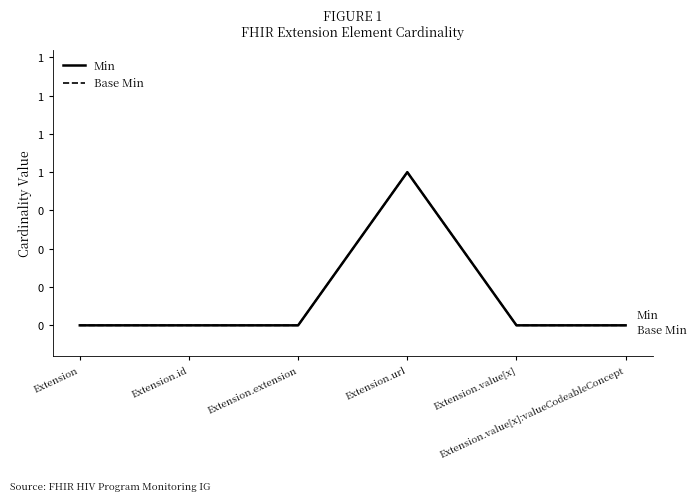

Does the chart display data point markers on the line(s)?

No